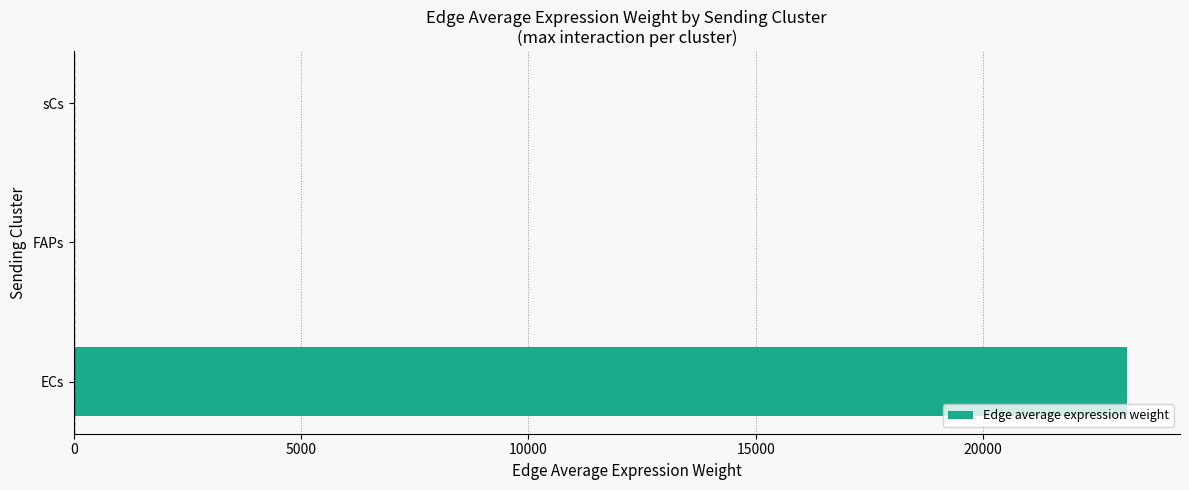

True or false: the data shows 23171.9 at ECs.

True